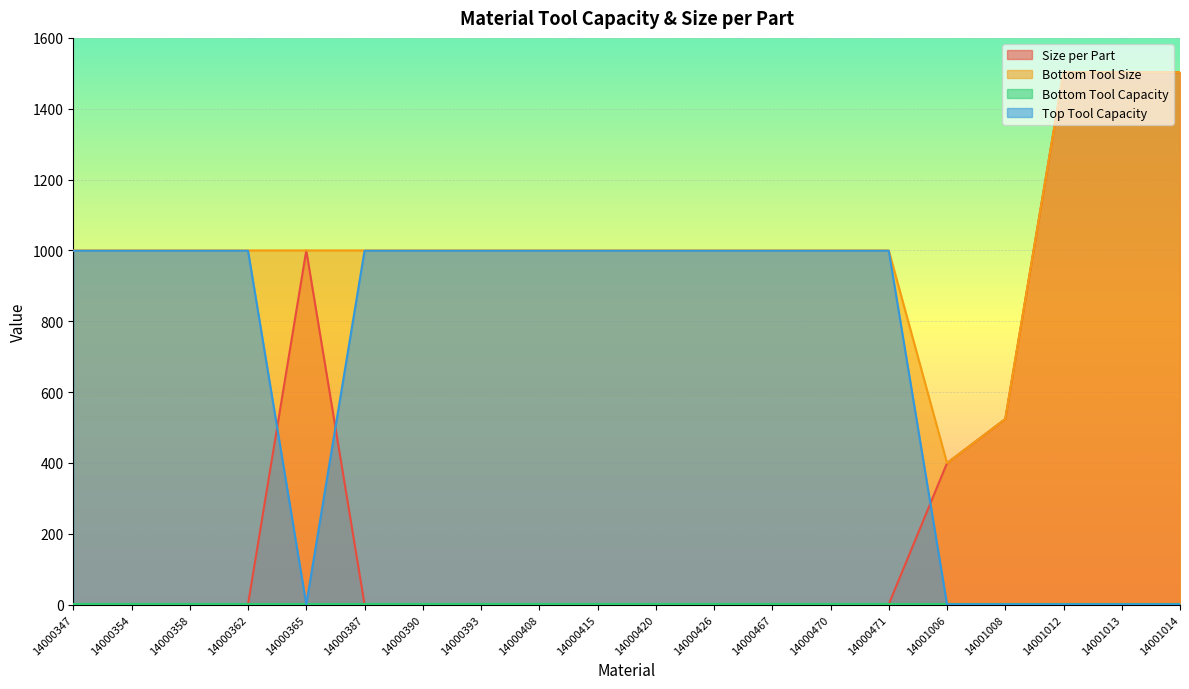

Which series has the largest total across all categories?

Bottom Tool Size